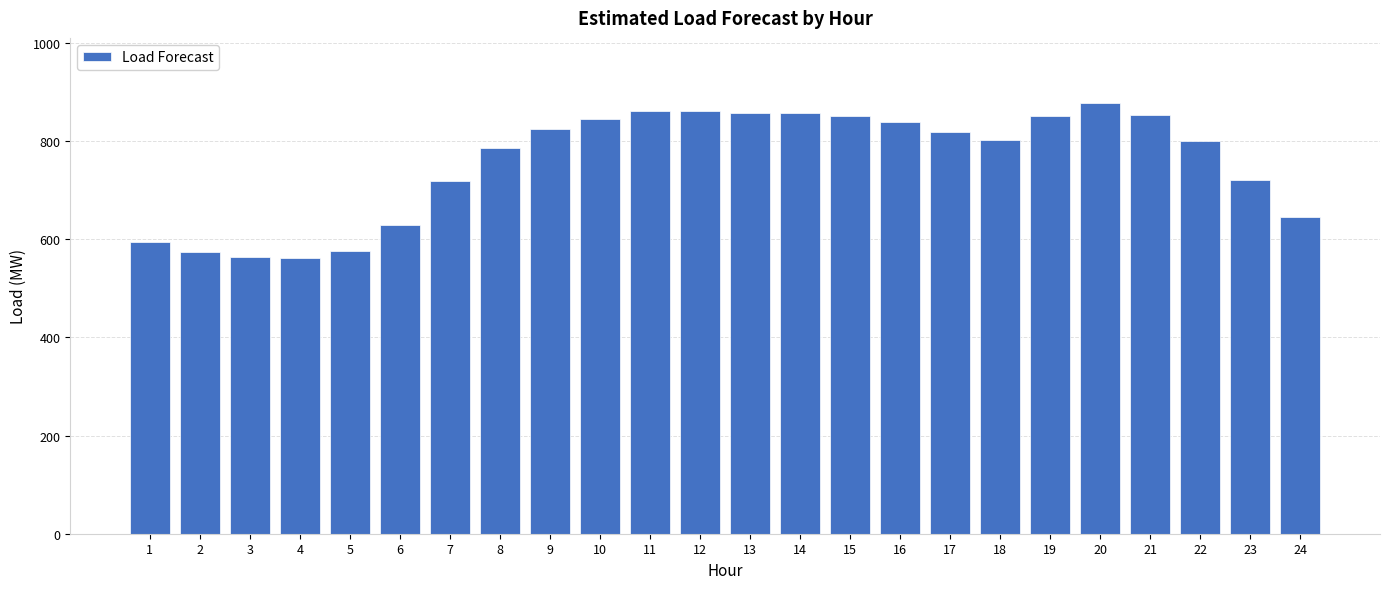

What is the minimum value shown in the chart?

562.6